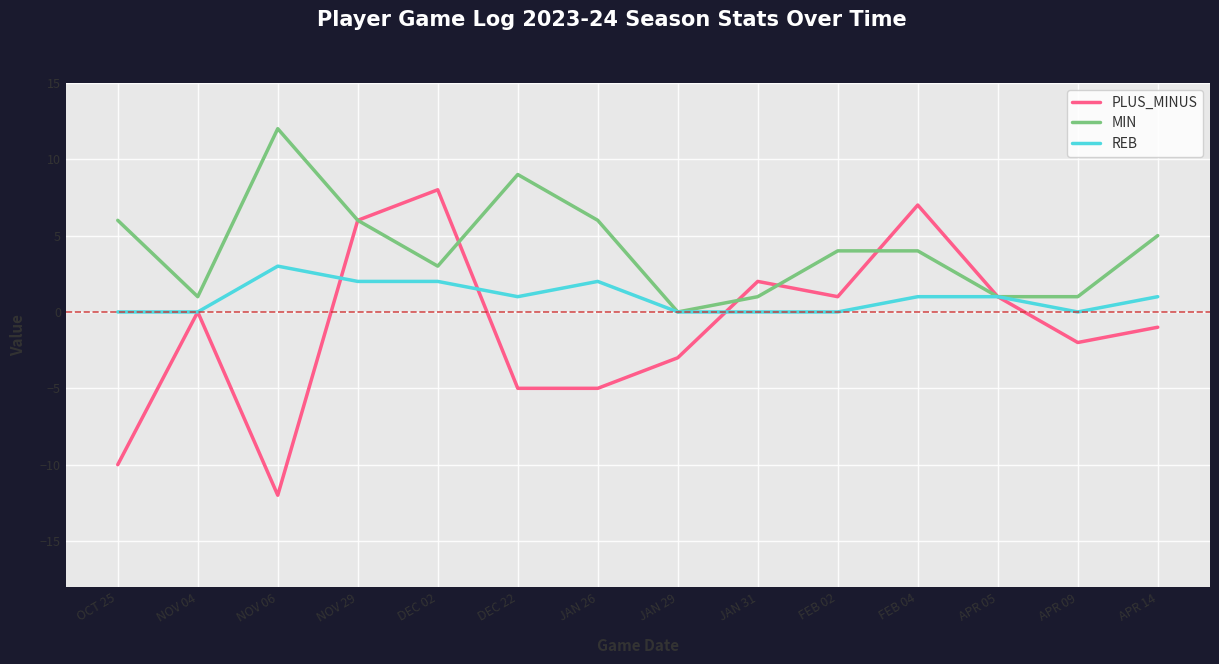

True or false: MIN has a value of 0 at APR 09.

False